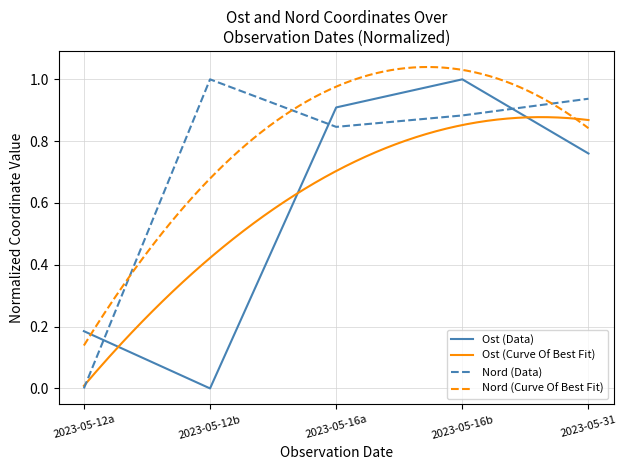

True or false: Ost (Data) has a value of 1.6 at 2023-05-16a.

False